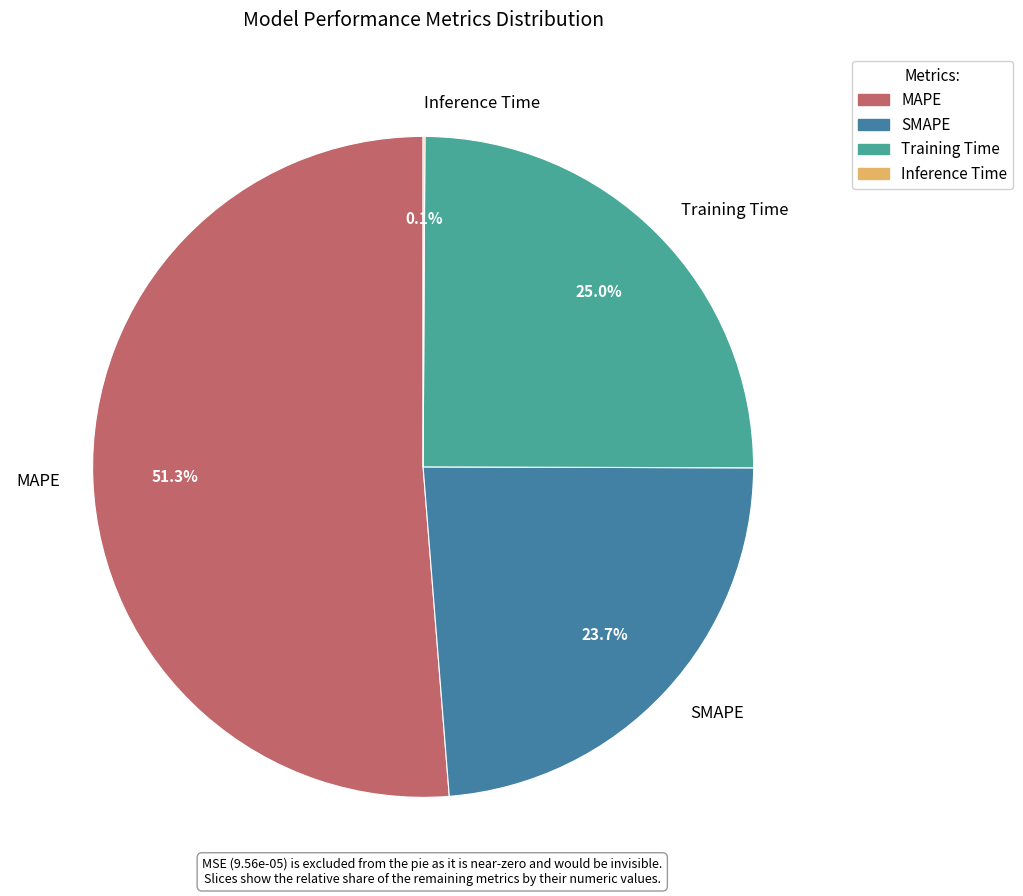

What percentage is the Training Time slice, to the nearest percent?

25%